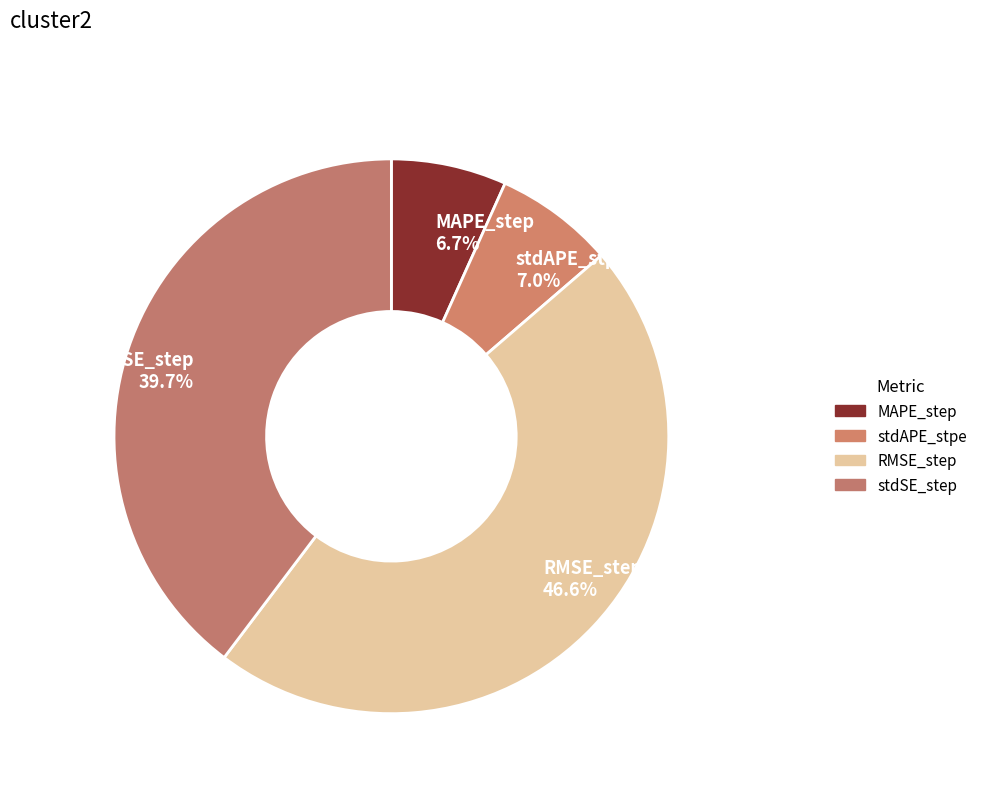

Do stdAPE_stpe 7.0% and MAPE_step 6.7% together represent more than half of the pie?

No